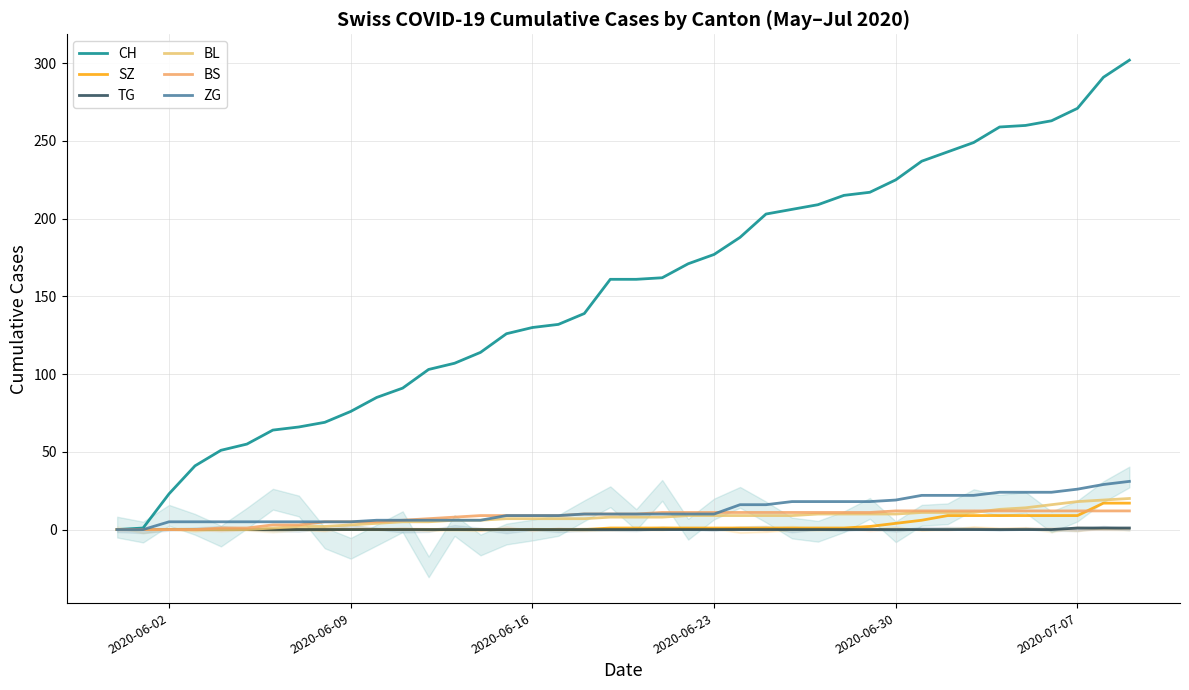

What position from the right is 28?

12